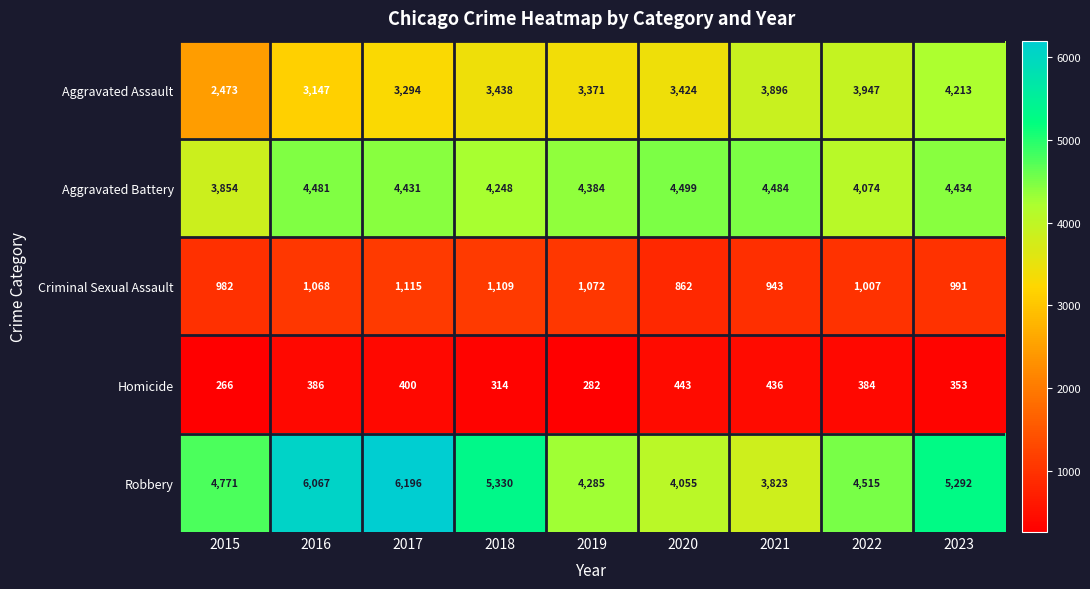

What is the approximate value of Robbery at 2015, to the nearest 50?

4750